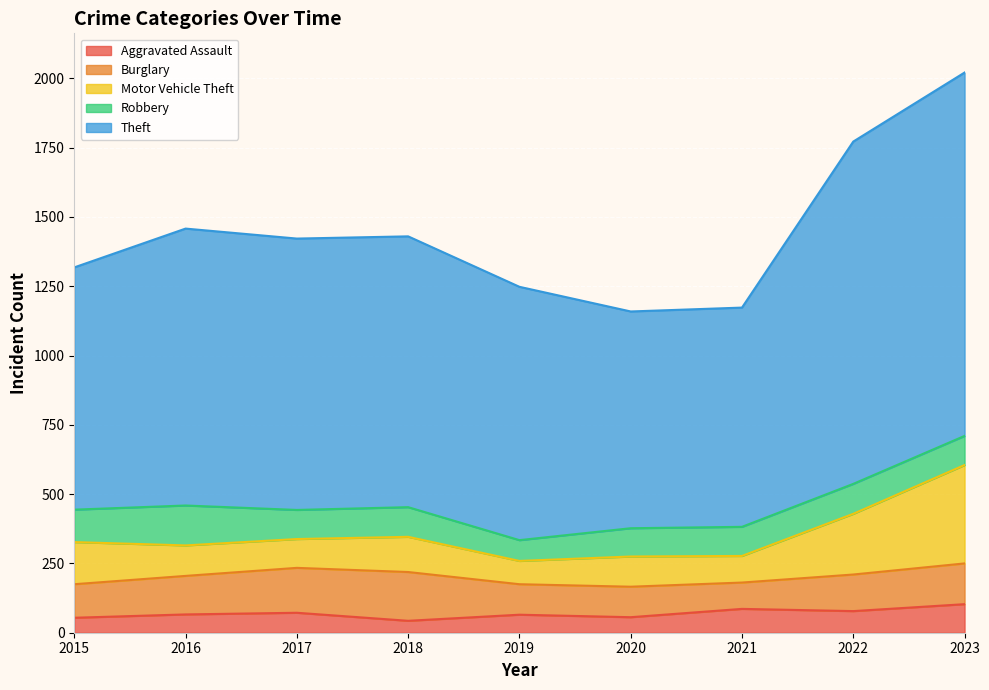

What is the average value of the Theft series?

985